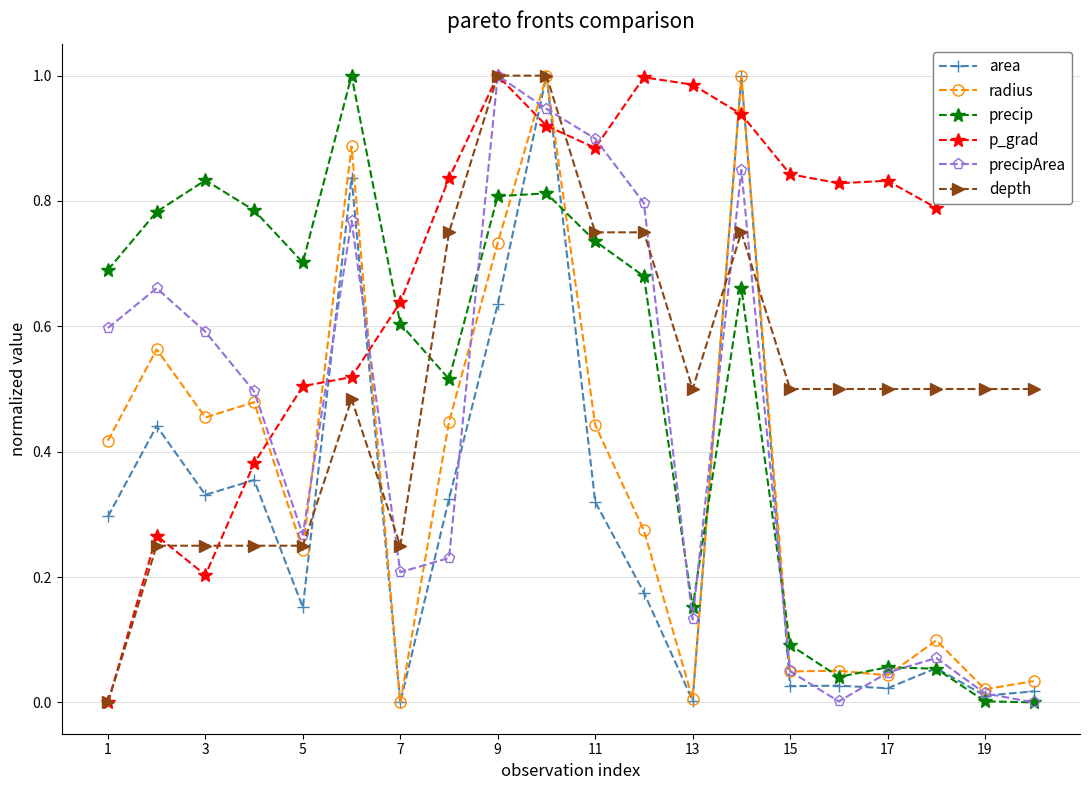

True or false: radius has more than 1 points higher than both neighbors.

True